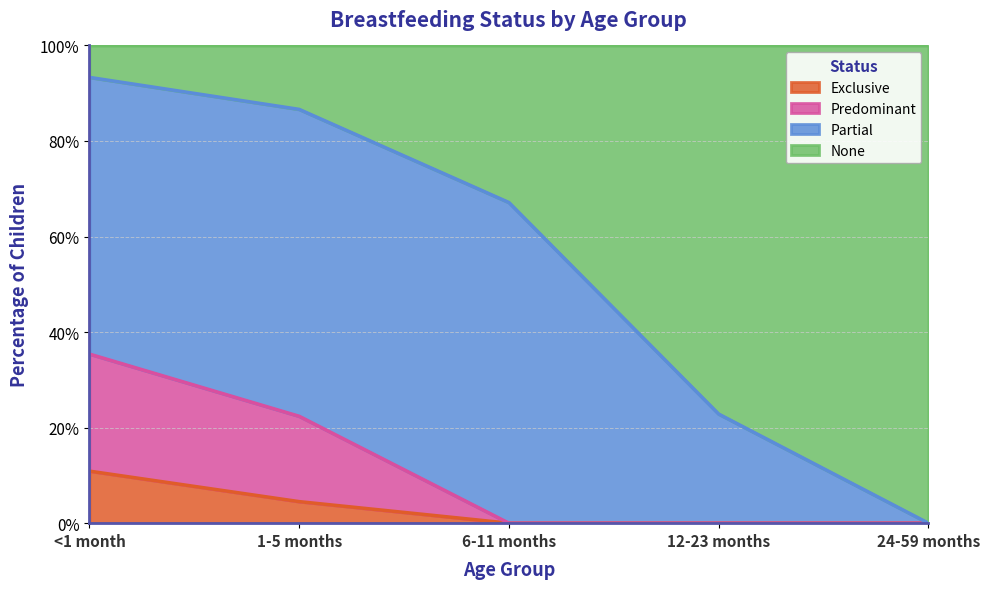

What position from the left is 6-11 months?

3